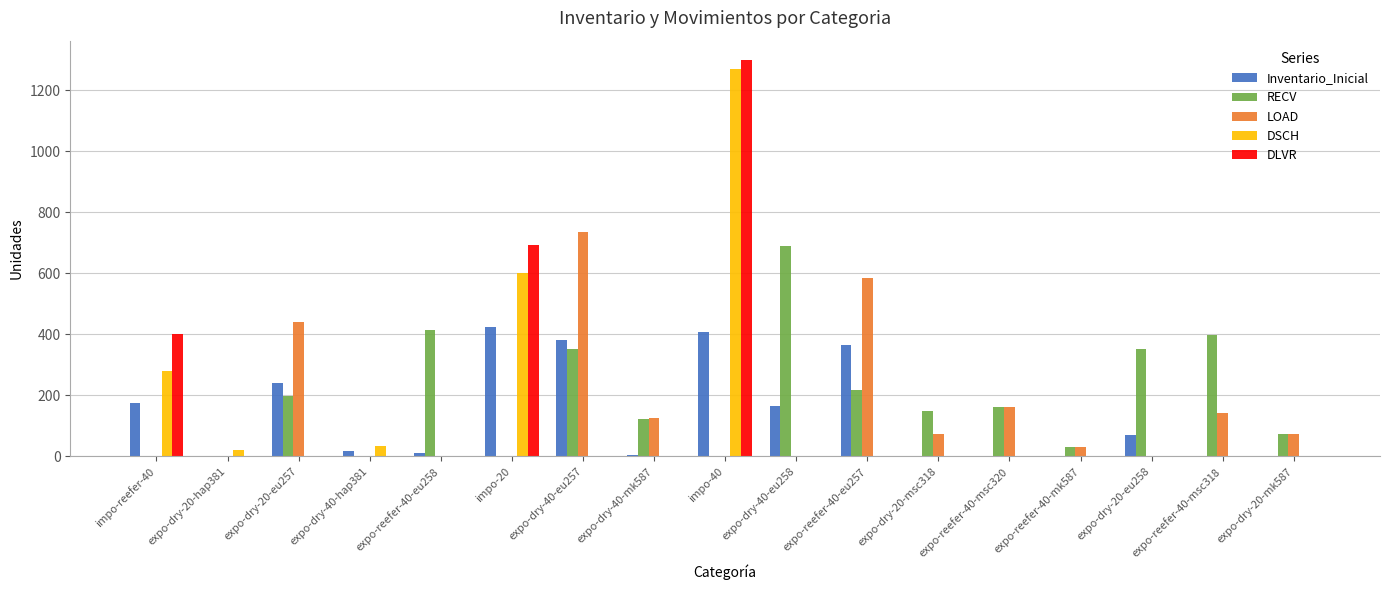

What is the total value across all series at expo-reefer-40-msc318?

538